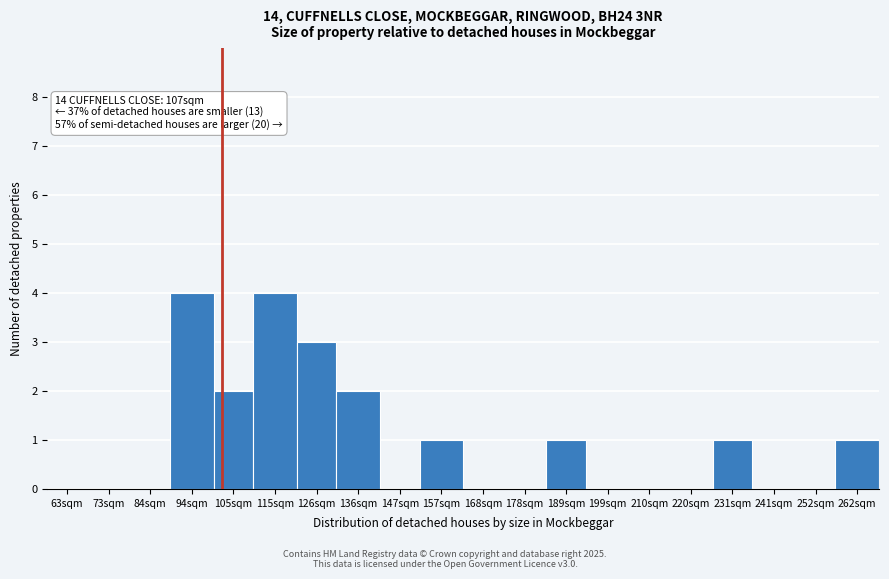

Reading left to right, what are all the values shown in this chart?

63sqm=0	73sqm=0	84sqm=0	94sqm=4	105sqm=2	115sqm=4	126sqm=3	136sqm=2	147sqm=0	157sqm=1	168sqm=0	178sqm=0	189sqm=1	199sqm=0	210sqm=0	220sqm=0	231sqm=1	241sqm=0	252sqm=0	262sqm=1